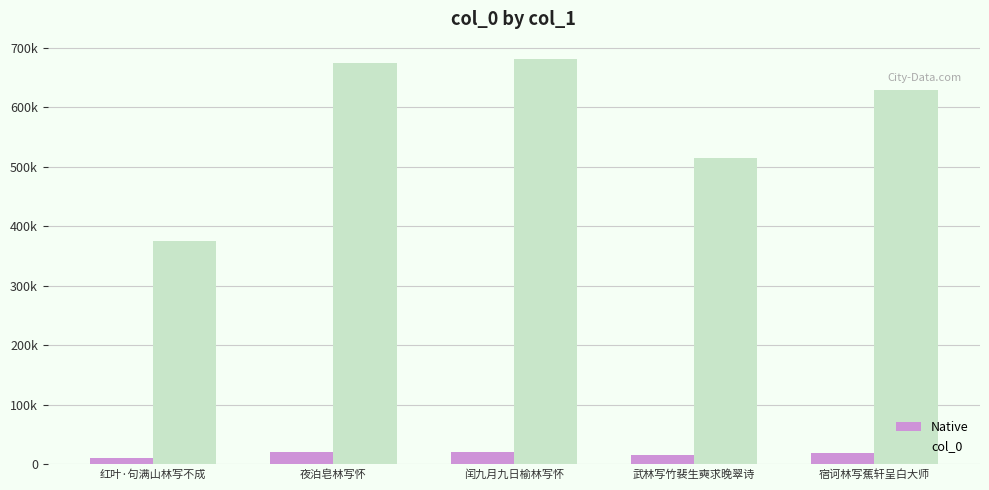

Where is col_0 nearest to the value 527848?

武林写竹裴生奭求晚翠诗